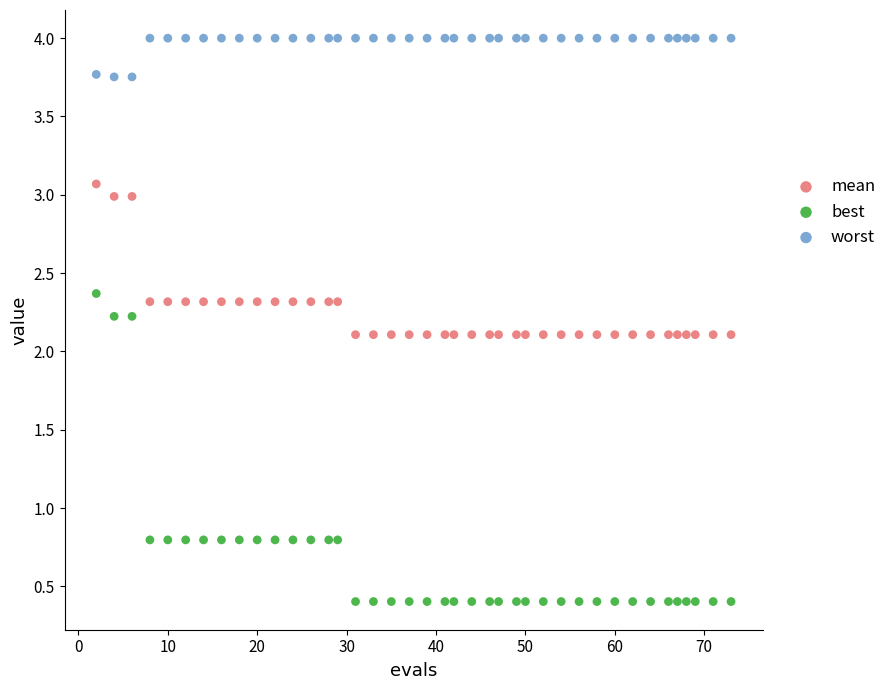

Which series contains the lowest Y value?

best